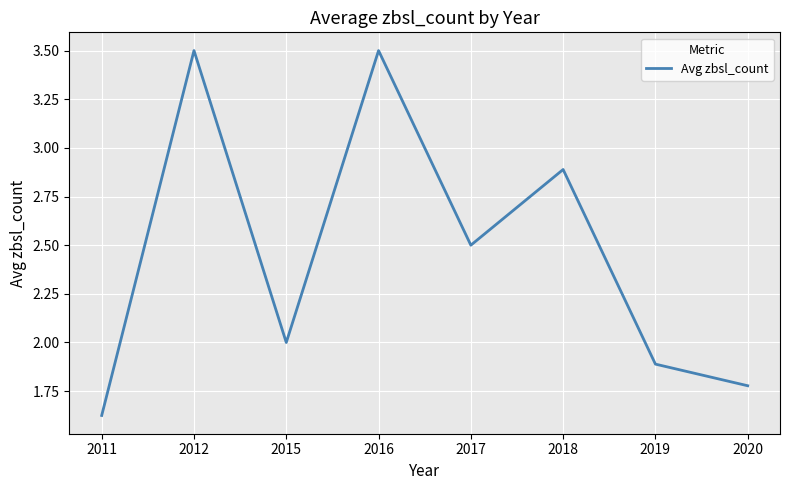

How many interior local valleys (lower than both neighbors) does the data have?

2